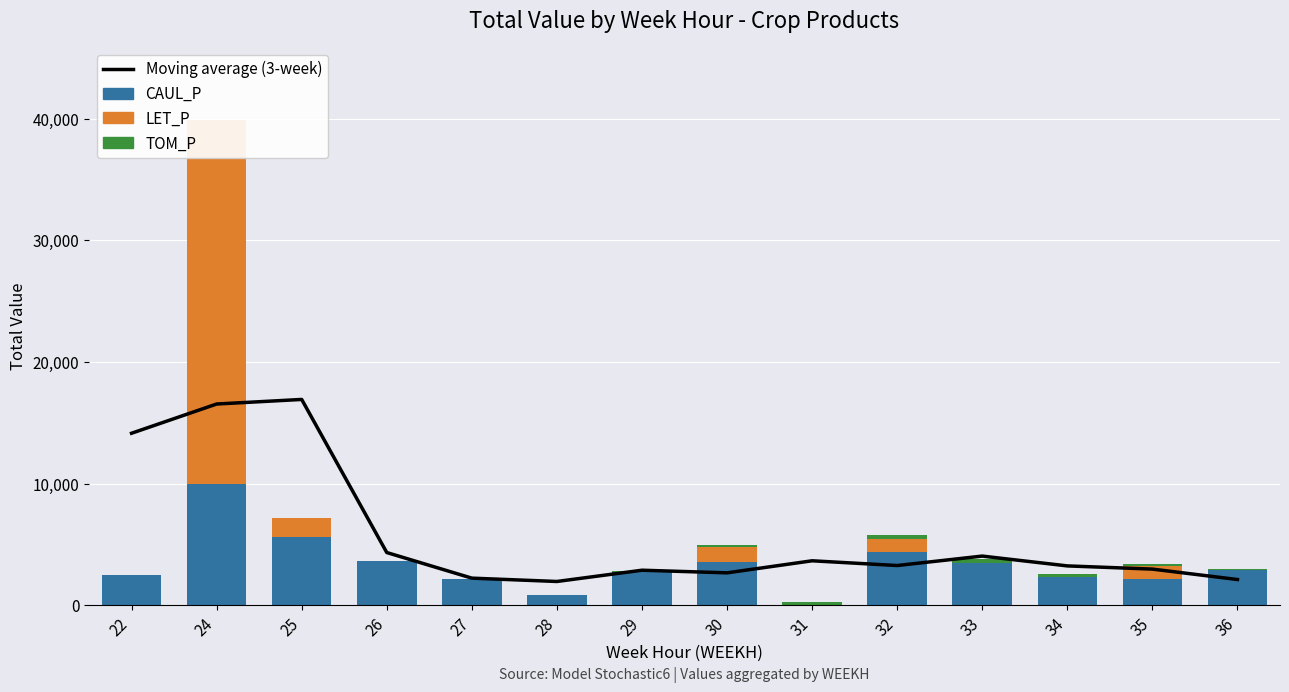

At which label is CAUL_P closest to 5007?

32